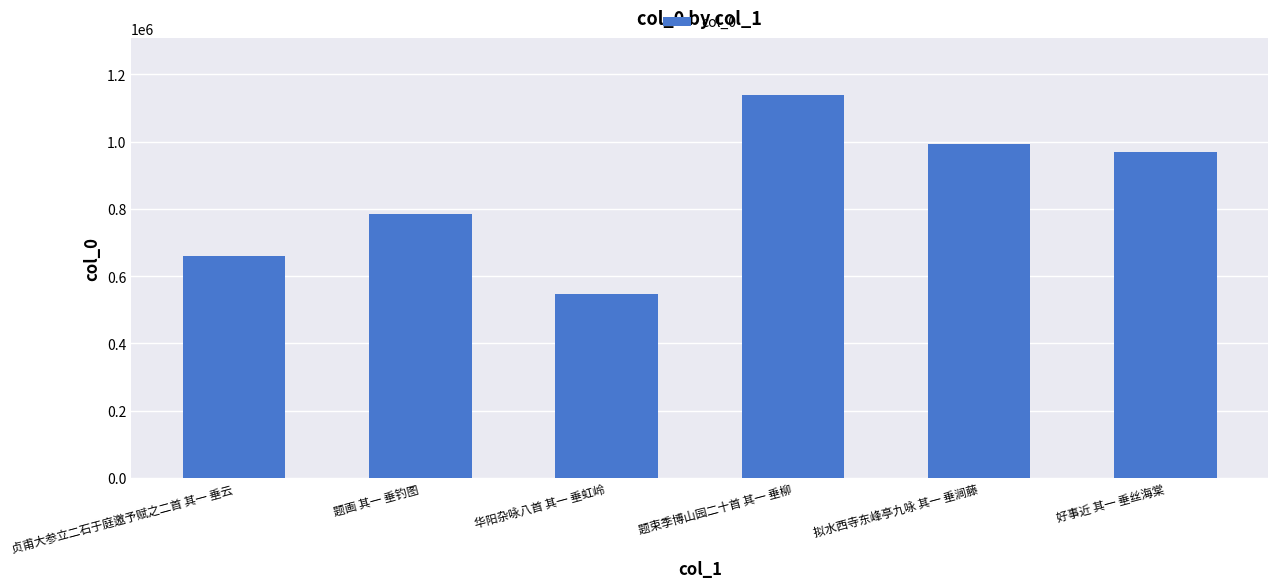

What is the change in value from 题束季博山园二十首 其一 垂柳 to 好事近 其一 垂丝海棠?

-169072